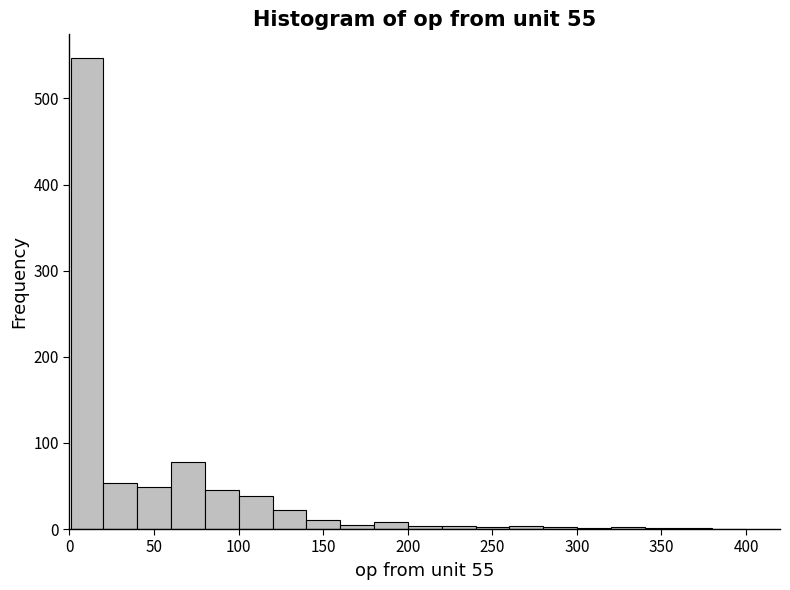

Around what value on the x-axis is the tallest bar? Give the approximate position of its centre, as read against the axis.

10